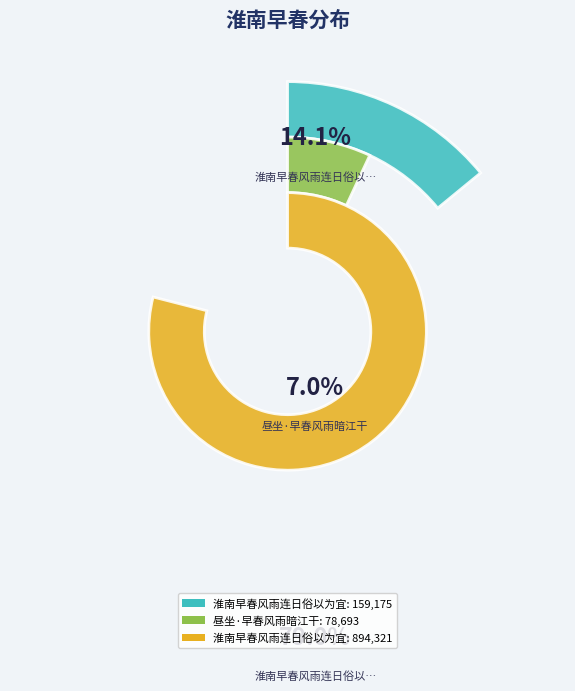

How many slices are in this pie chart?

3